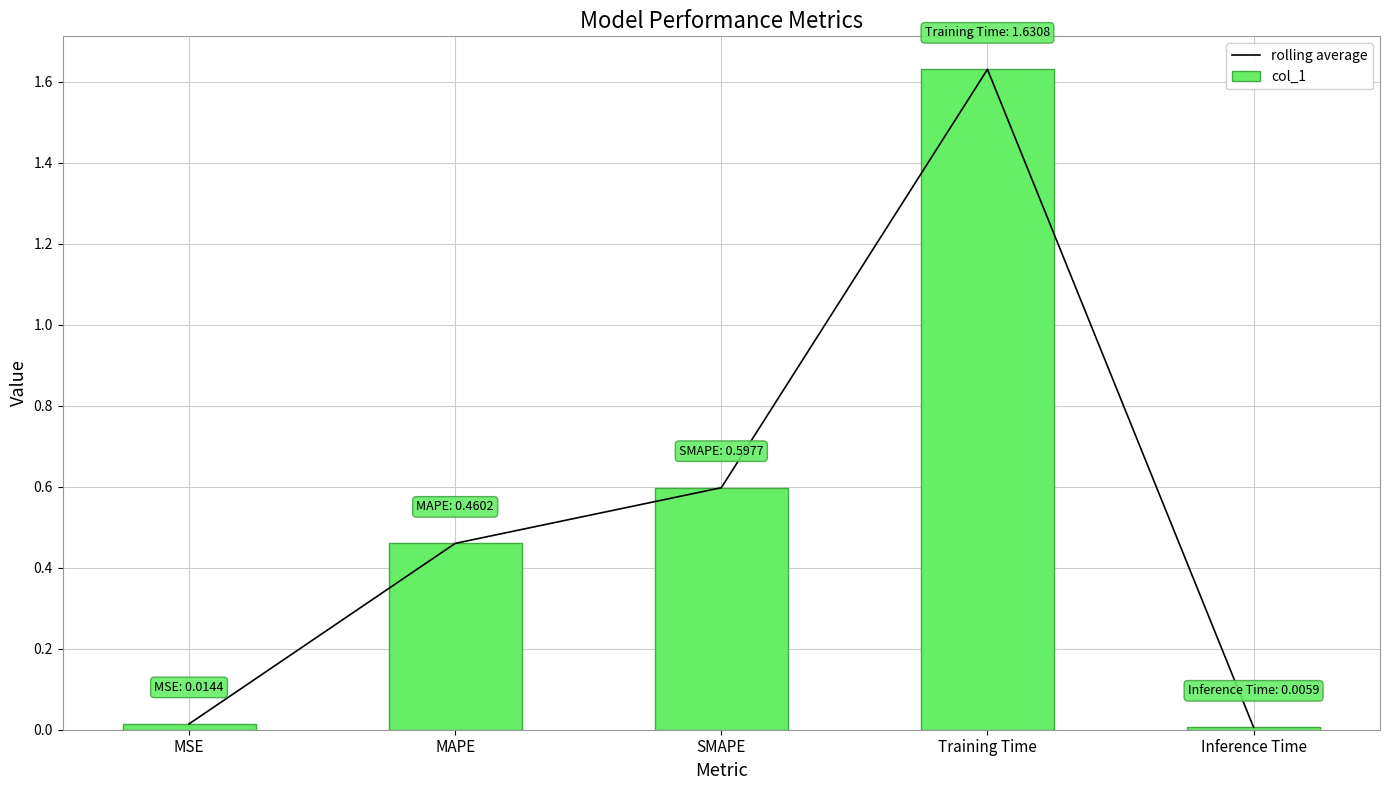

What is the difference between the maximum and minimum values in the col_1 series?

1.6